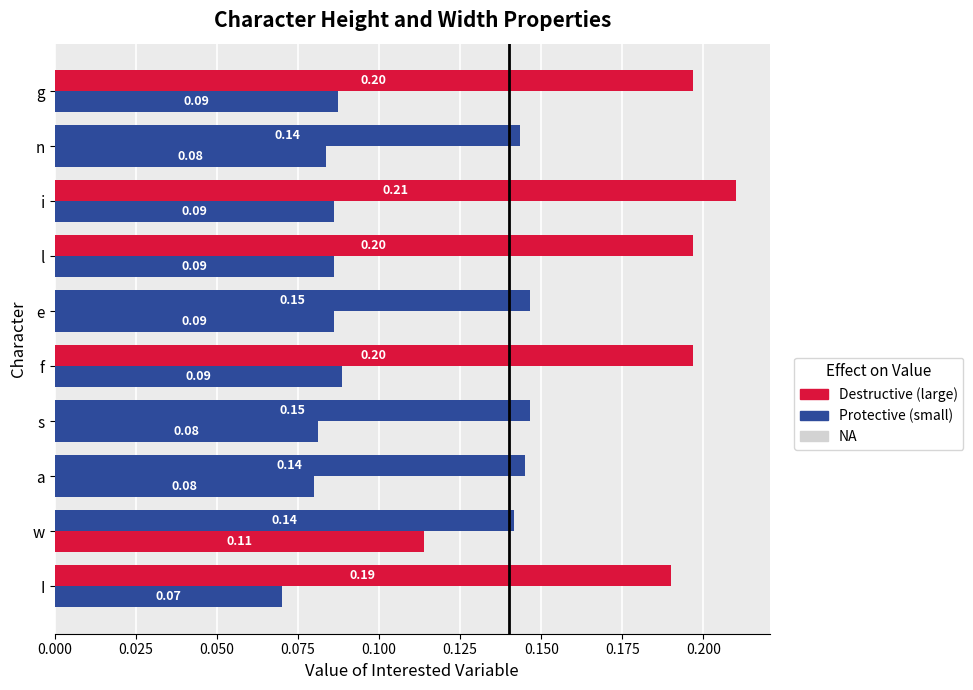

How many series are shown in this chart?

2